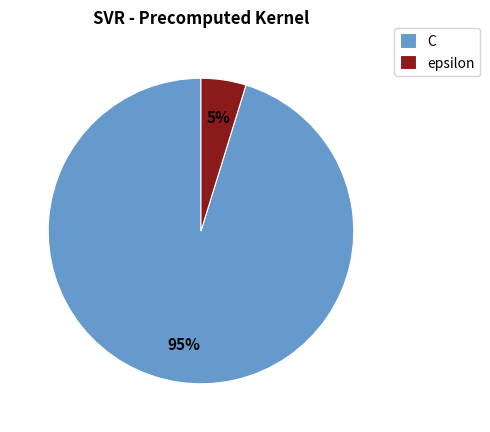

Which category has the smallest portion of the pie?

epsilon